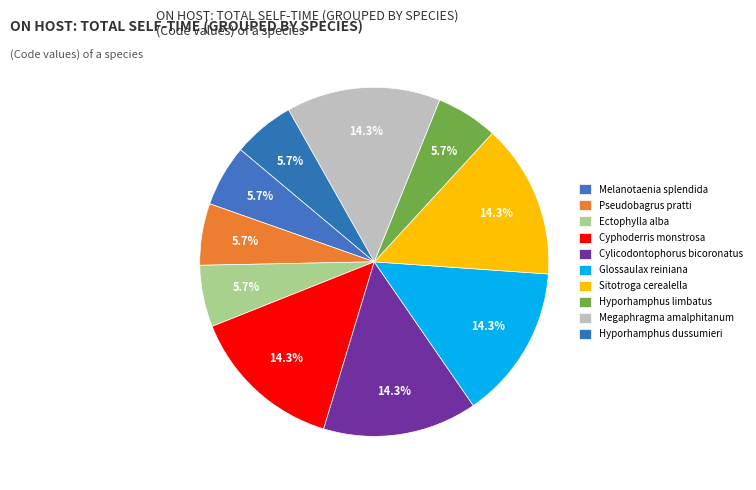

How many slices are in this pie chart?

10